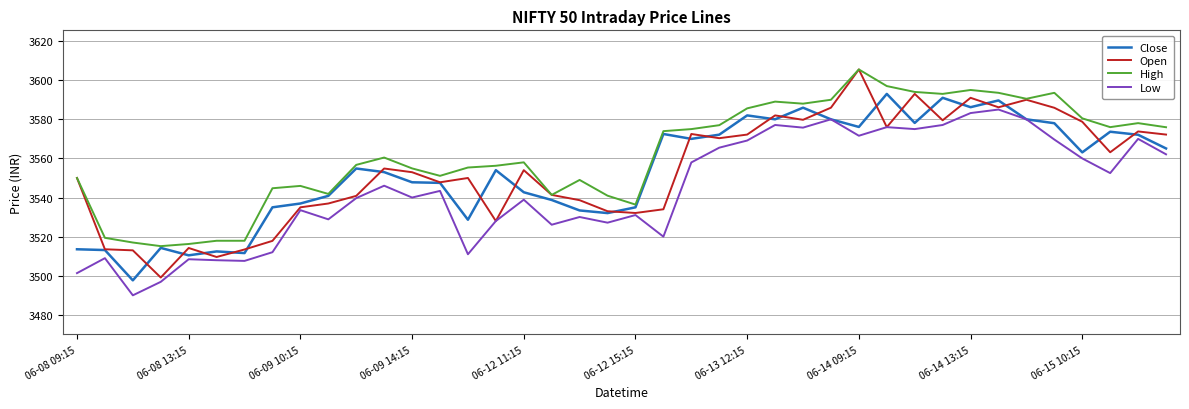

True or false: Close has more than 2 points higher than both neighbors.

True